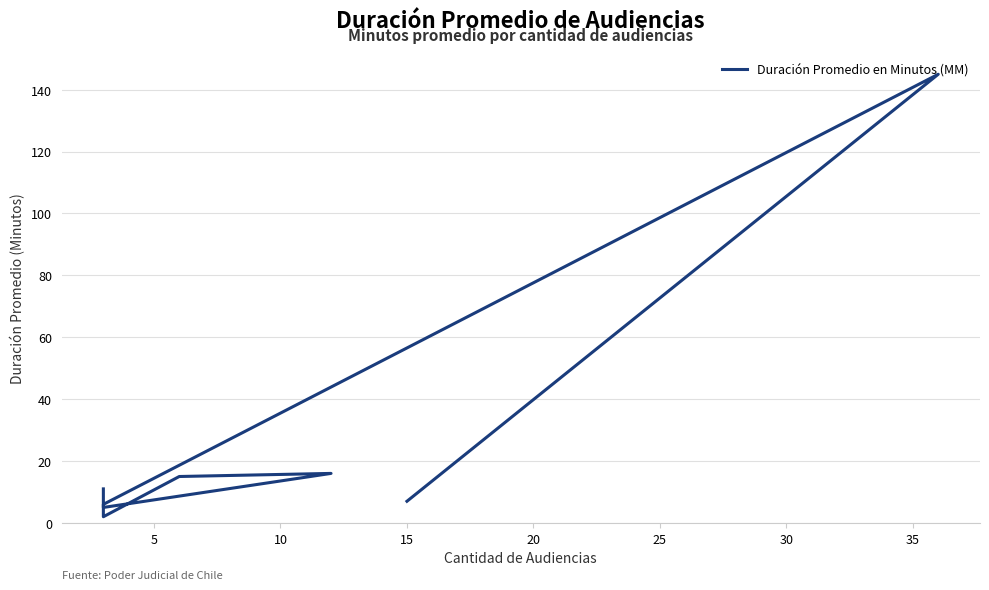

How many lines are shown in the chart?

1